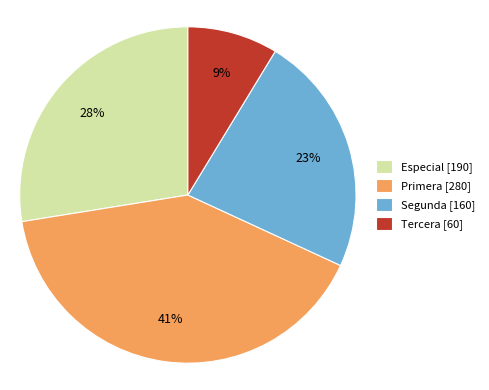

To the nearest percent, what is the difference between the largest and smallest slice percentages?

32%